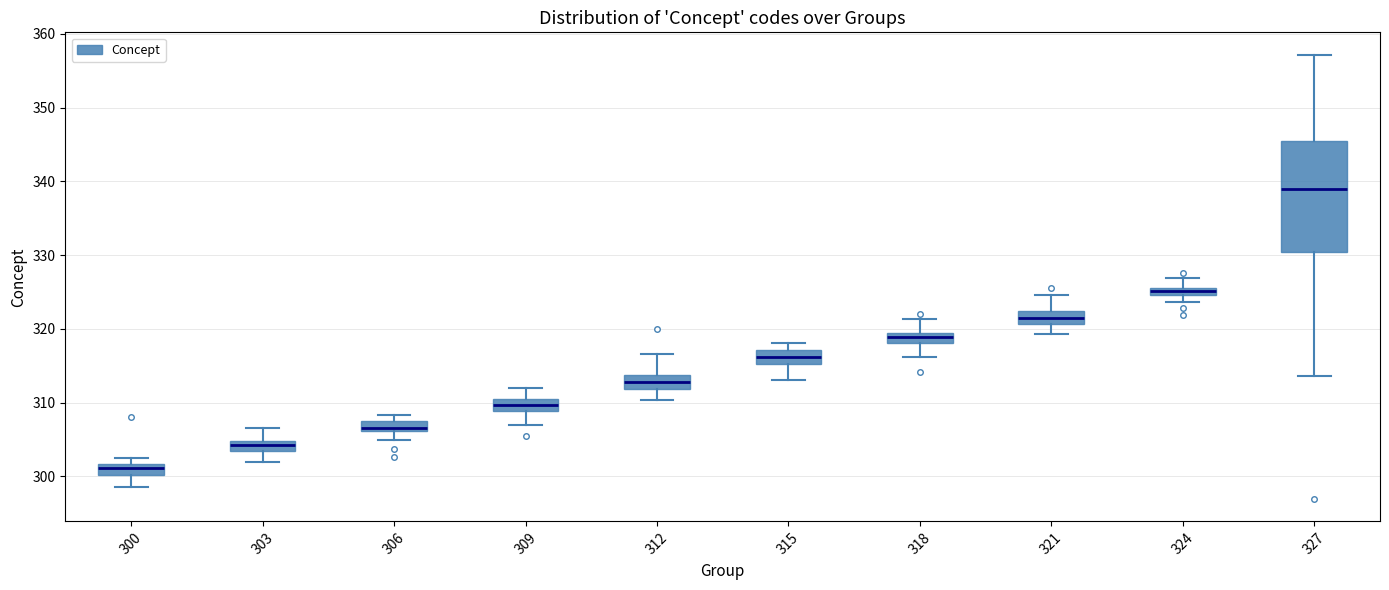

Where is the lower edge of the box at x = 324 on the y-axis? The values are not printed on the chart, so give them approximately, as read against the axis.

325